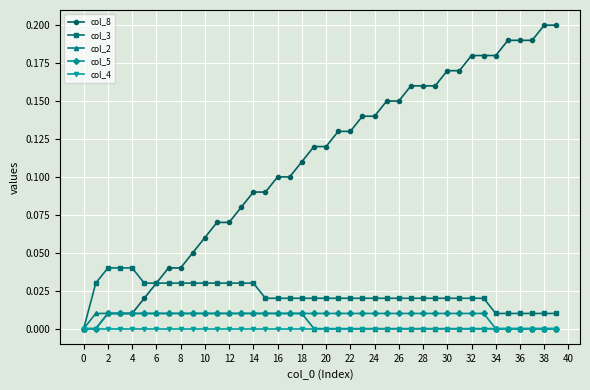

Which series has the widest spread of values?

col_8